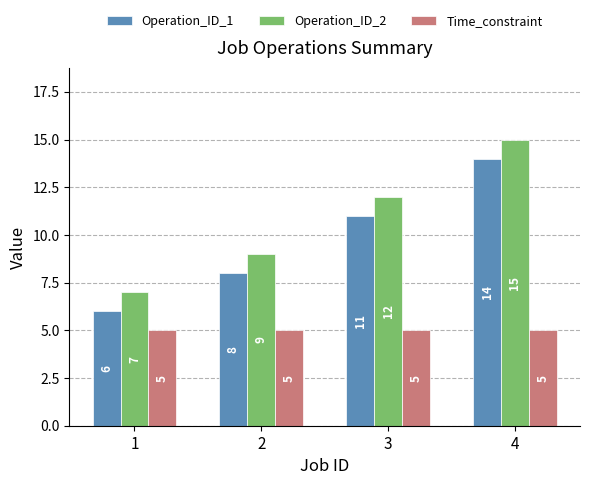

Is it true that Operation_ID_1 equals 4 at 4?

False